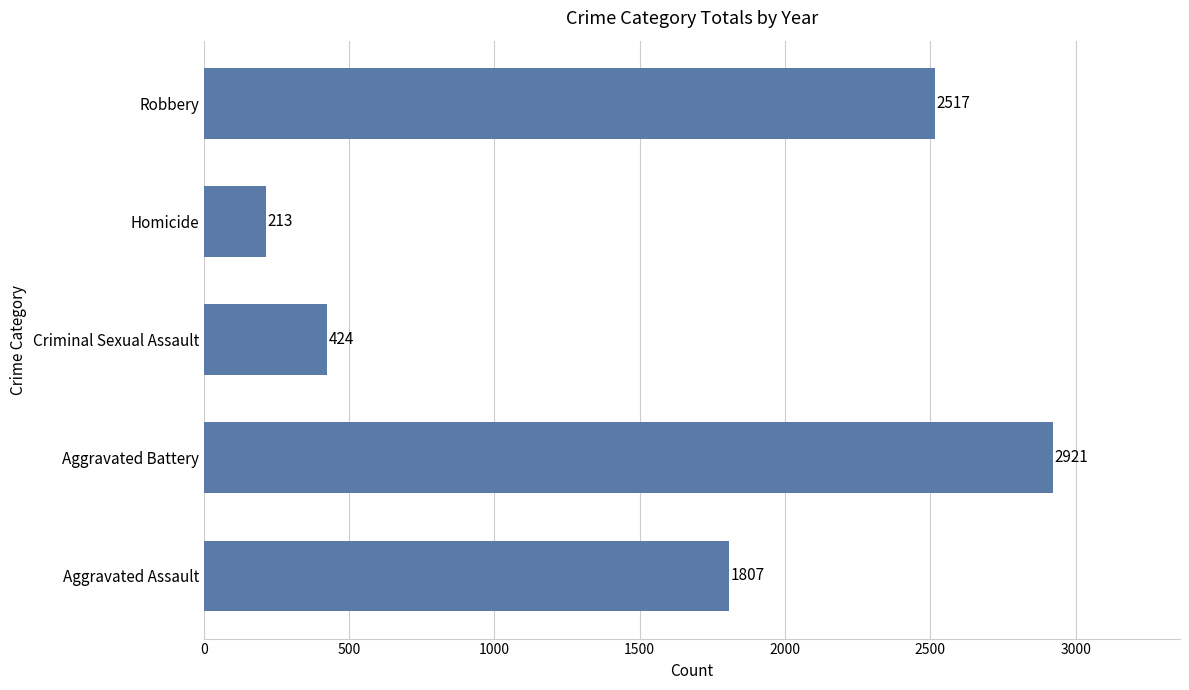

What is the change in value from Aggravated Battery to Homicide?

-2708